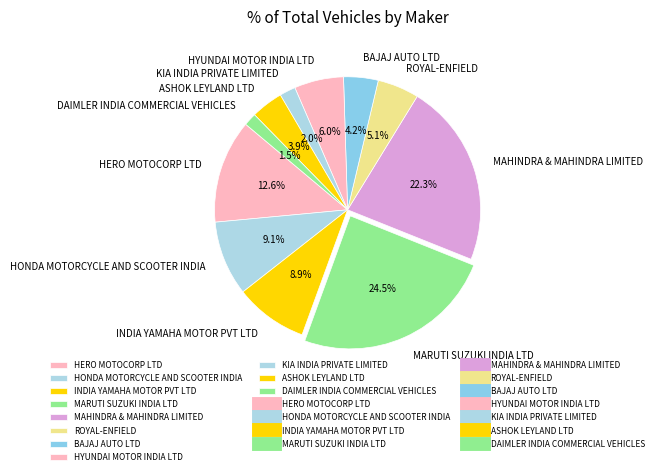

Which category has the biggest portion of the pie?

MARUTI SUZUKI INDIA LTD